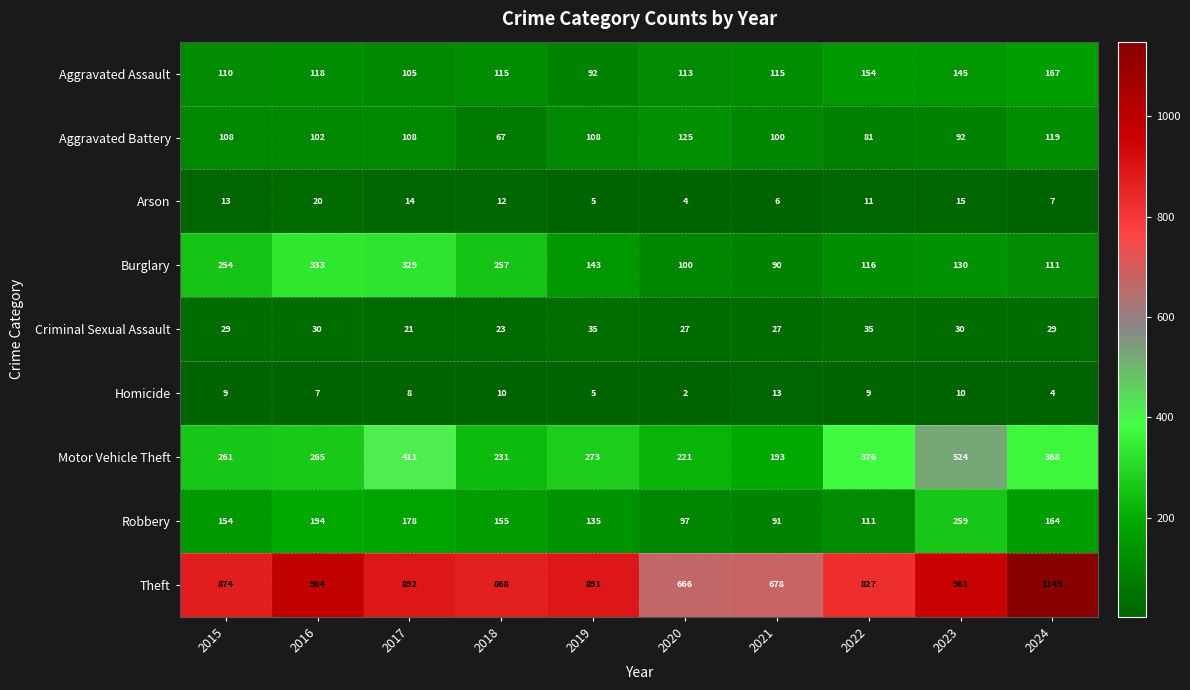

Rank the series by their maximum value, from highest to lowest.

Theft, Motor Vehicle Theft, Burglary, Robbery, Aggravated Assault, Aggravated Battery, Criminal Sexual Assault, Arson, Homicide